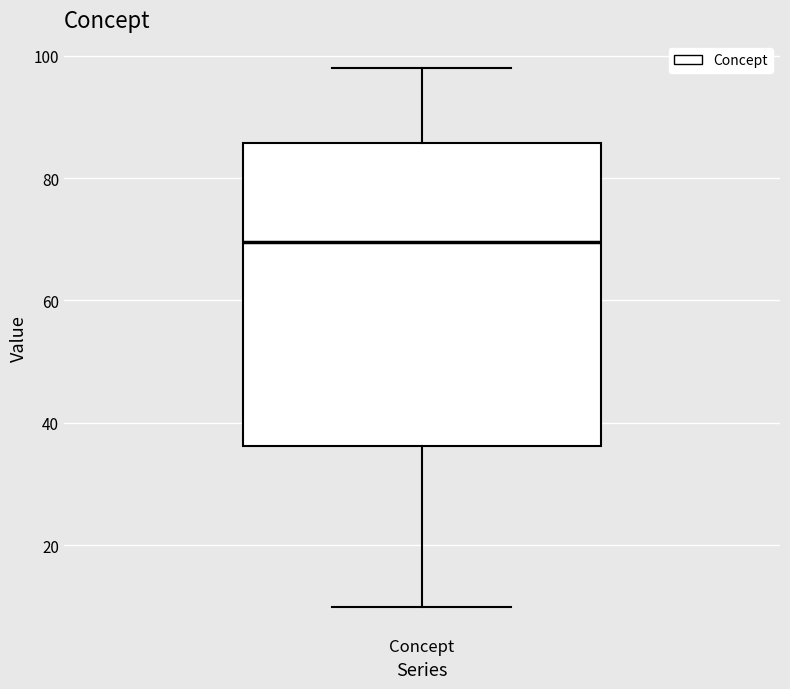

Where does the lower whisker of the box for Concept end on the y-axis? The values are not printed on the chart, so give them approximately, as read against the axis.

10